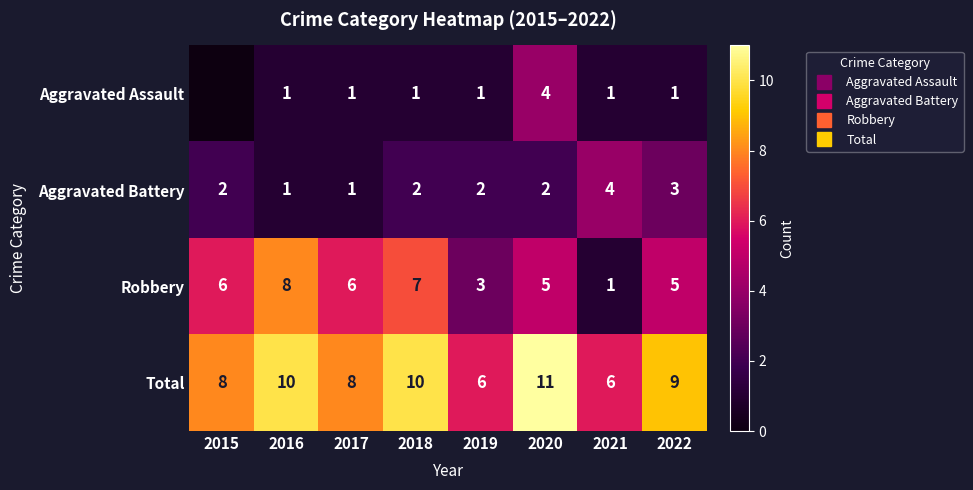

At which label is Robbery closest to 4?

2019